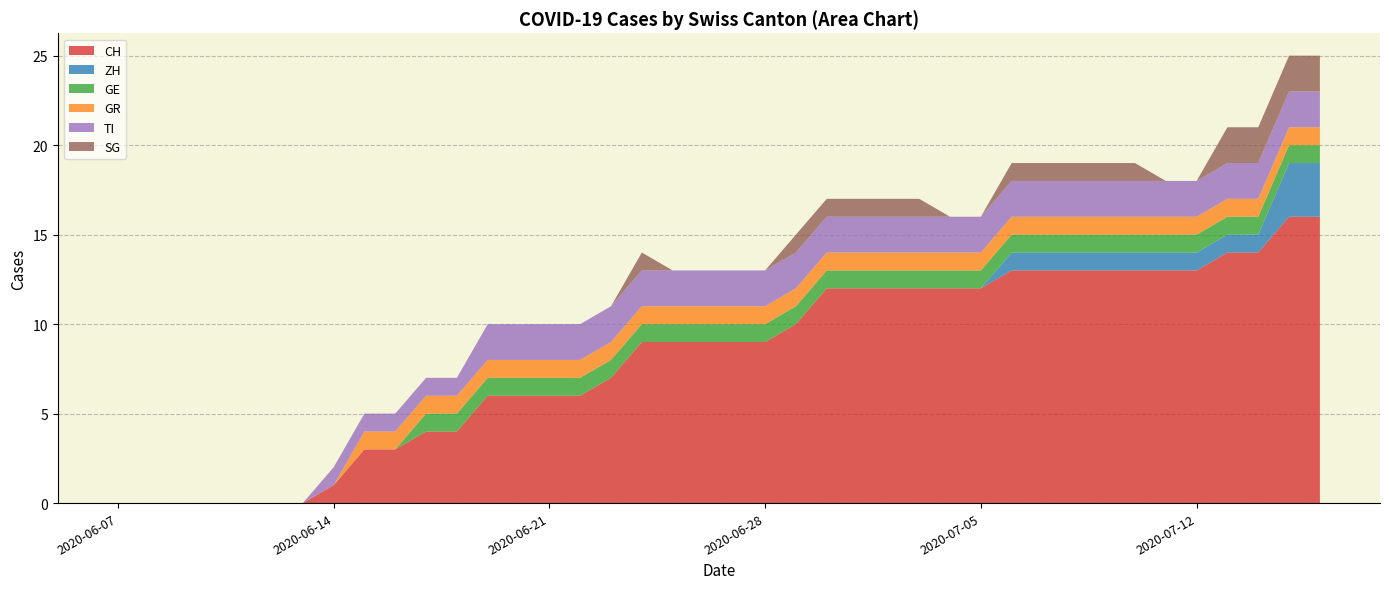

Reading left to right, extract all data points from this chart.

CH: 0	0	0	0	0	0	0	1	3	3	4	4	6	6	6	6	7	9	9	9	9	9	10	12	12	12	12	12	12	13	13	13	13	13	13	13	14	14	16	16
ZH: 0	0	0	0	0	0	0	0	0	0	0	0	0	0	0	0	0	0	0	0	0	0	0	0	0	0	0	0	0	1	1	1	1	1	1	1	1	1	3	3
GE: 0	0	0	0	0	0	0	0	0	0	1	1	1	1	1	1	1	1	1	1	1	1	1	1	1	1	1	1	1	1	1	1	1	1	1	1	1	1	1	1
GR: 0	0	0	0	0	0	0	0	1	1	1	1	1	1	1	1	1	1	1	1	1	1	1	1	1	1	1	1	1	1	1	1	1	1	1	1	1	1	1	1
TI: 0	0	0	0	0	0	0	1	1	1	1	1	2	2	2	2	2	2	2	2	2	2	2	2	2	2	2	2	2	2	2	2	2	2	2	2	2	2	2	2
SG: 0	0	0	0	0	0	0	0	0	0	0	0	0	0	0	0	0	1	0	0	0	0	1	1	1	1	1	0	0	1	1	1	1	1	0	0	2	2	2	2